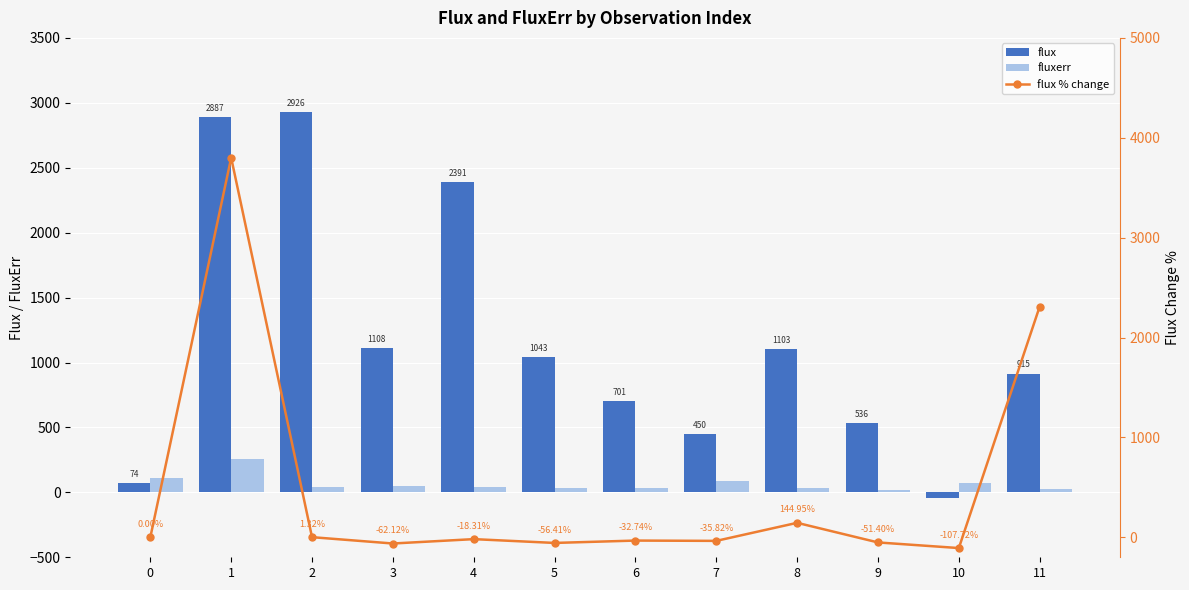

At which category is the sum across all series the highest?

1